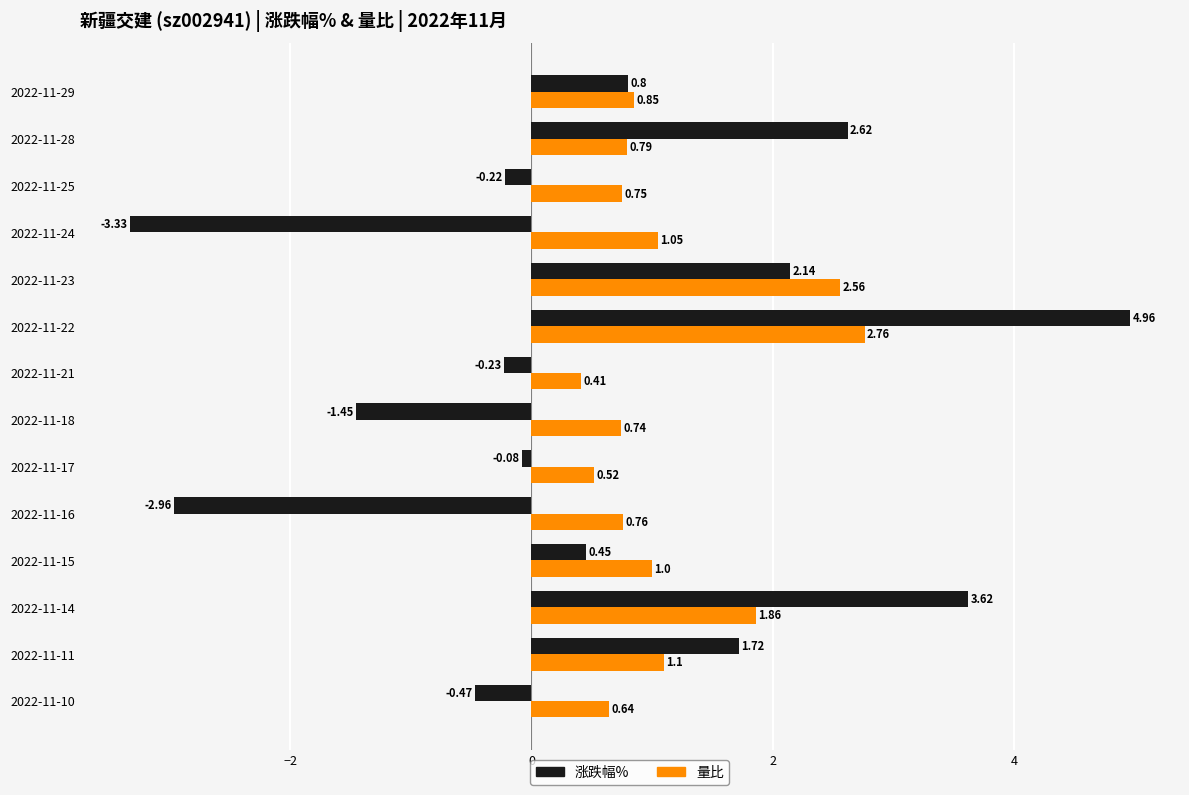

At which label is 涨跌幅% closest to 0?

2022-11-17